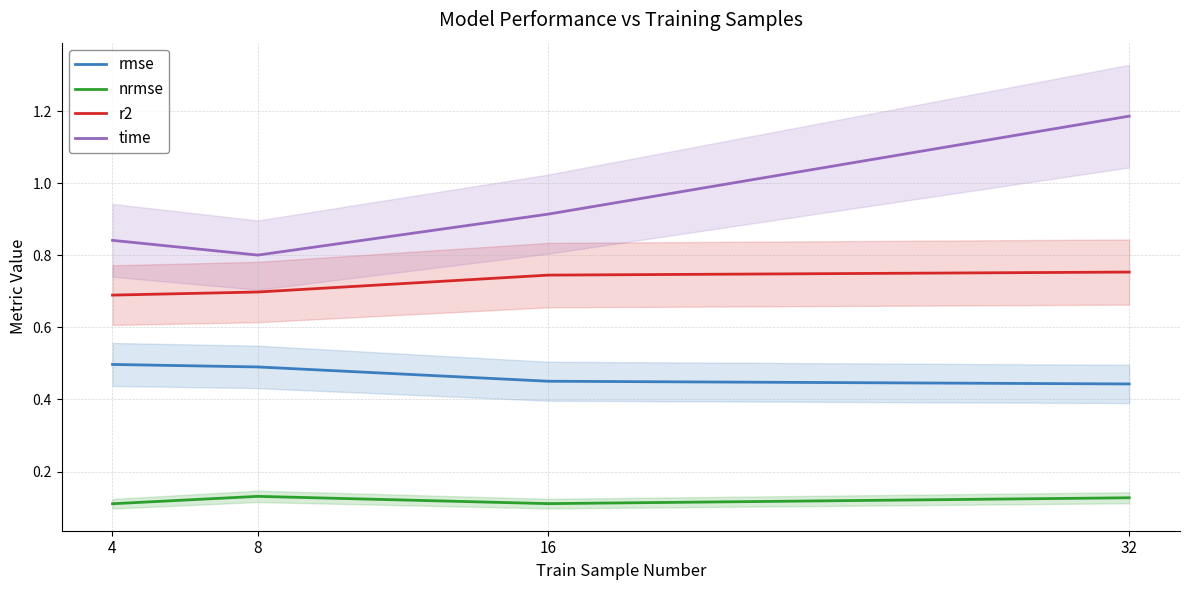

Between 4 and 16, which series saw the biggest shift?

time